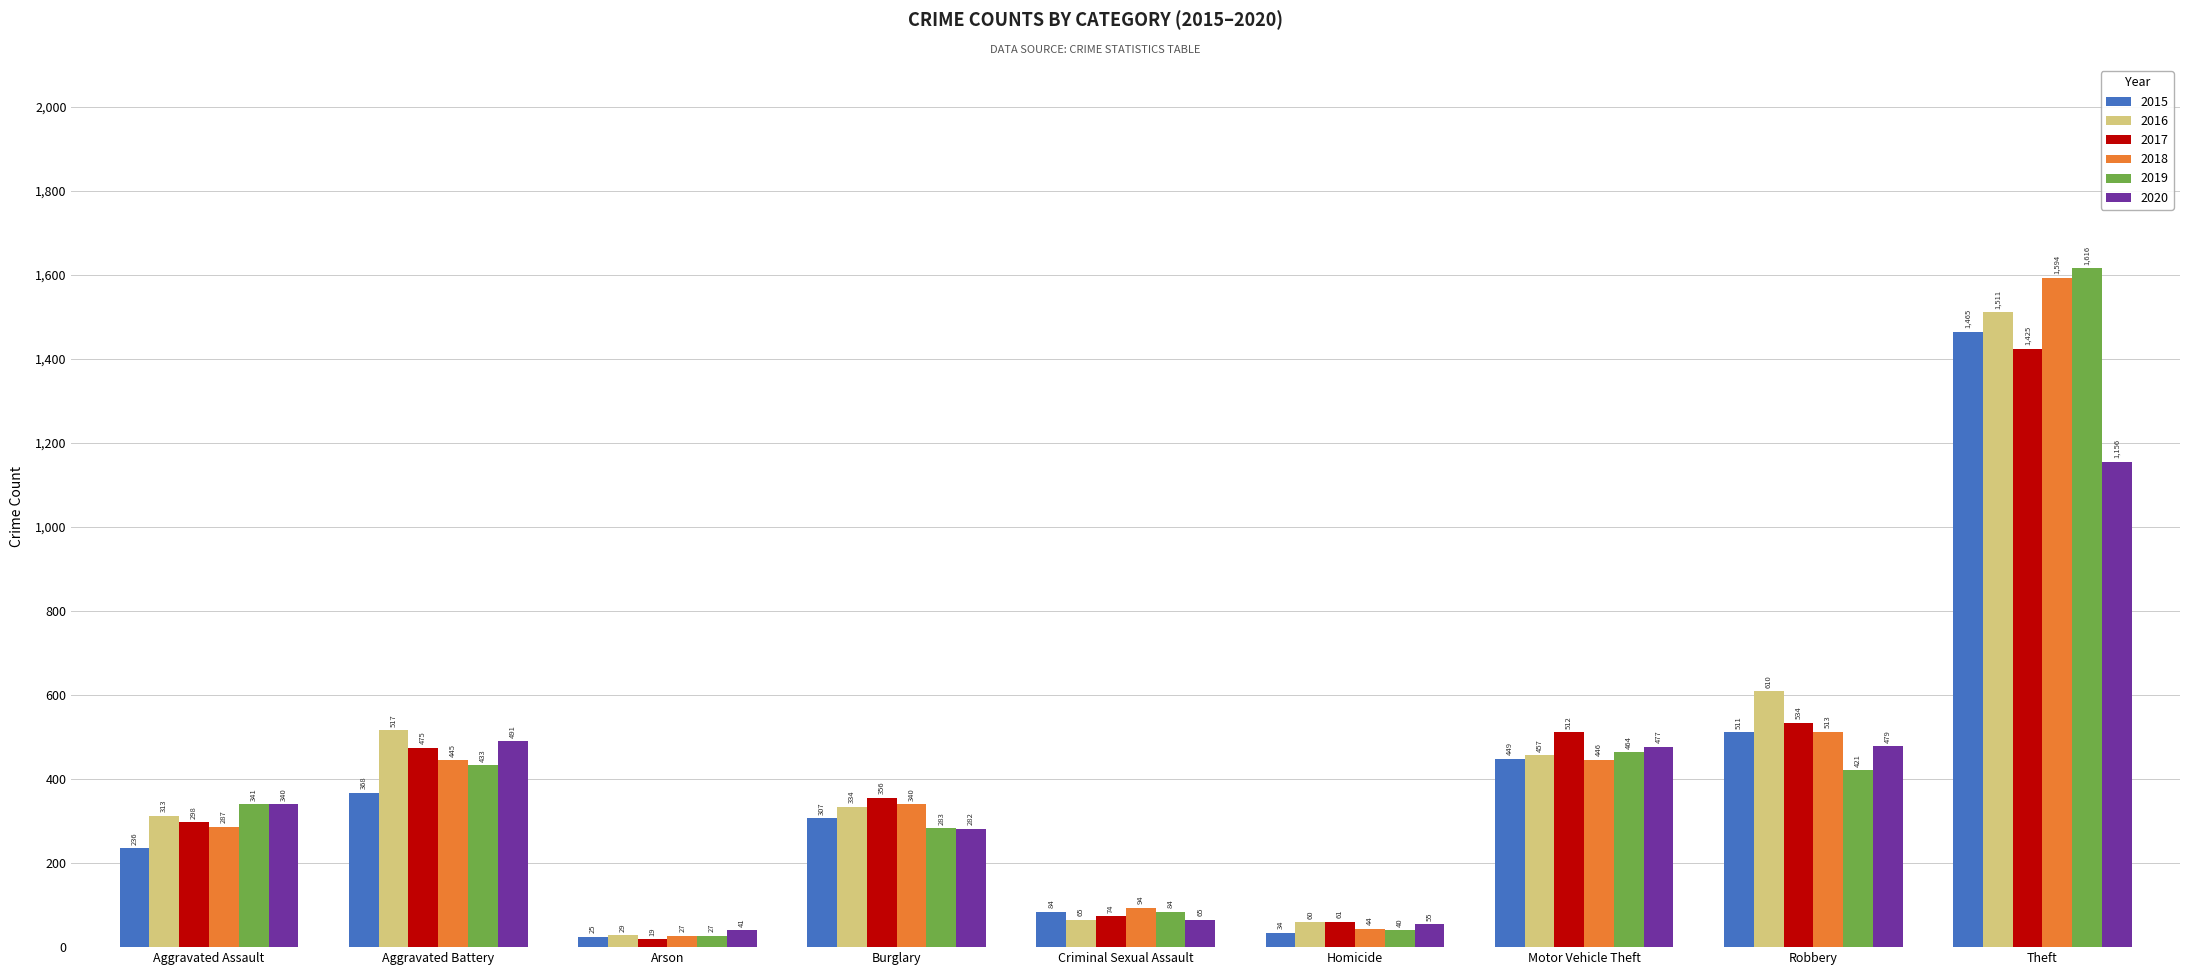

What is the value of the 2019 bar at the 5th from the left?

84